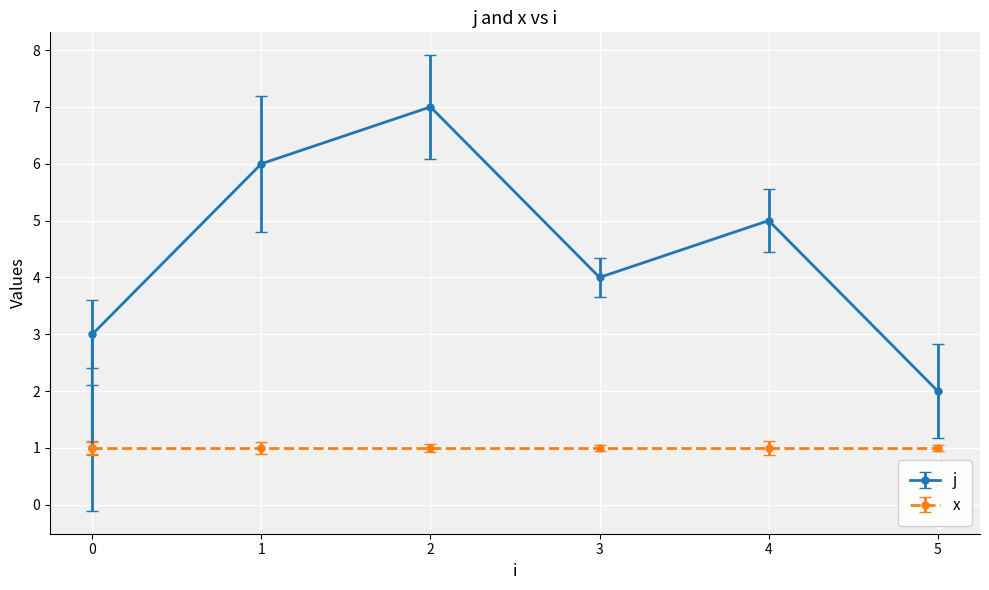

Reading right to left, list all the values displayed in this chart.

2	5	4	7	6	3	1